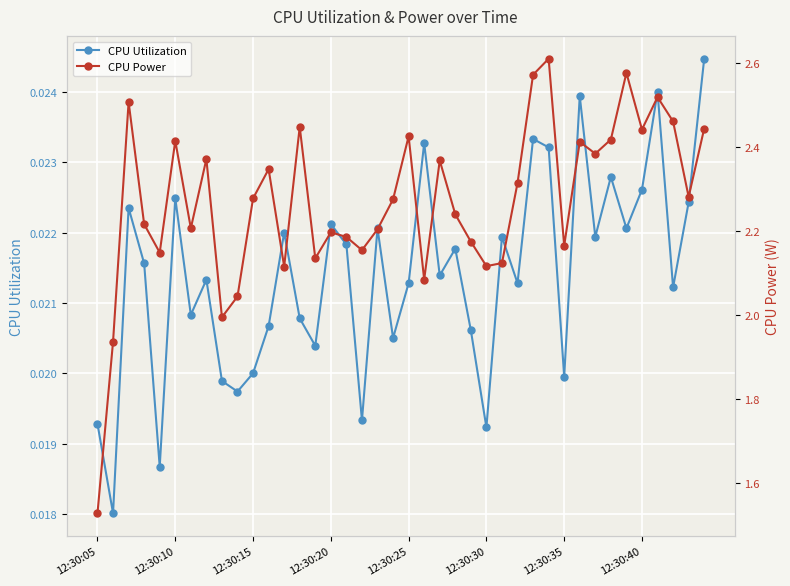

How many interior local peaks does the CPU Utilization series have?

13